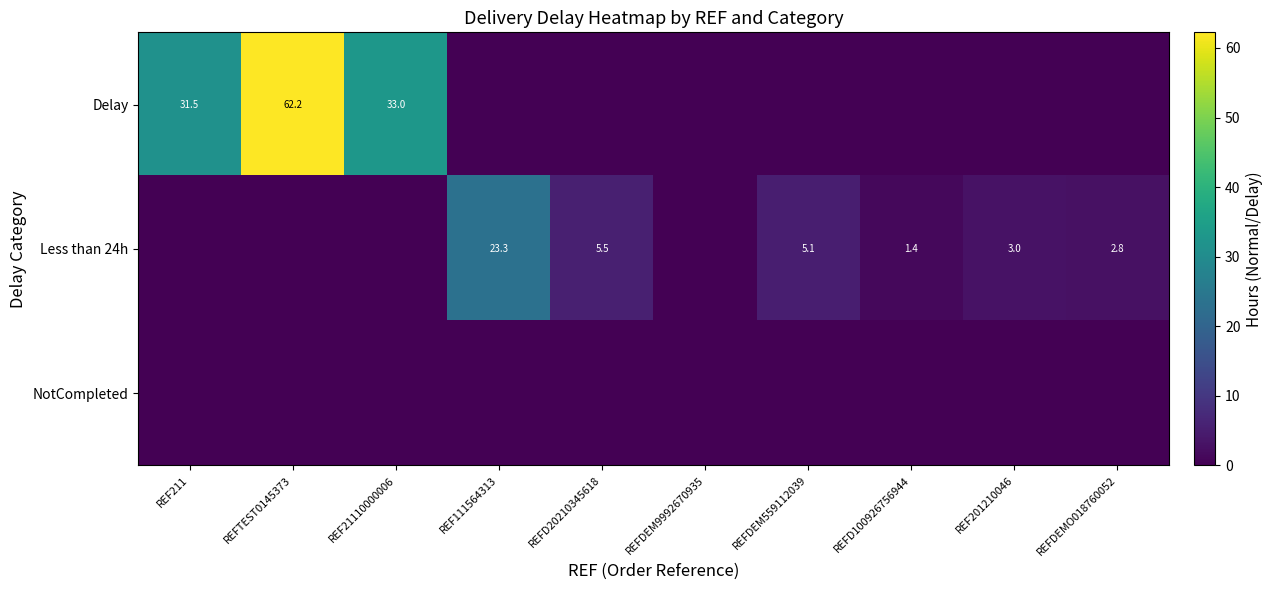

Which label corresponds to the largest value in the chart?

REFTEST0145373